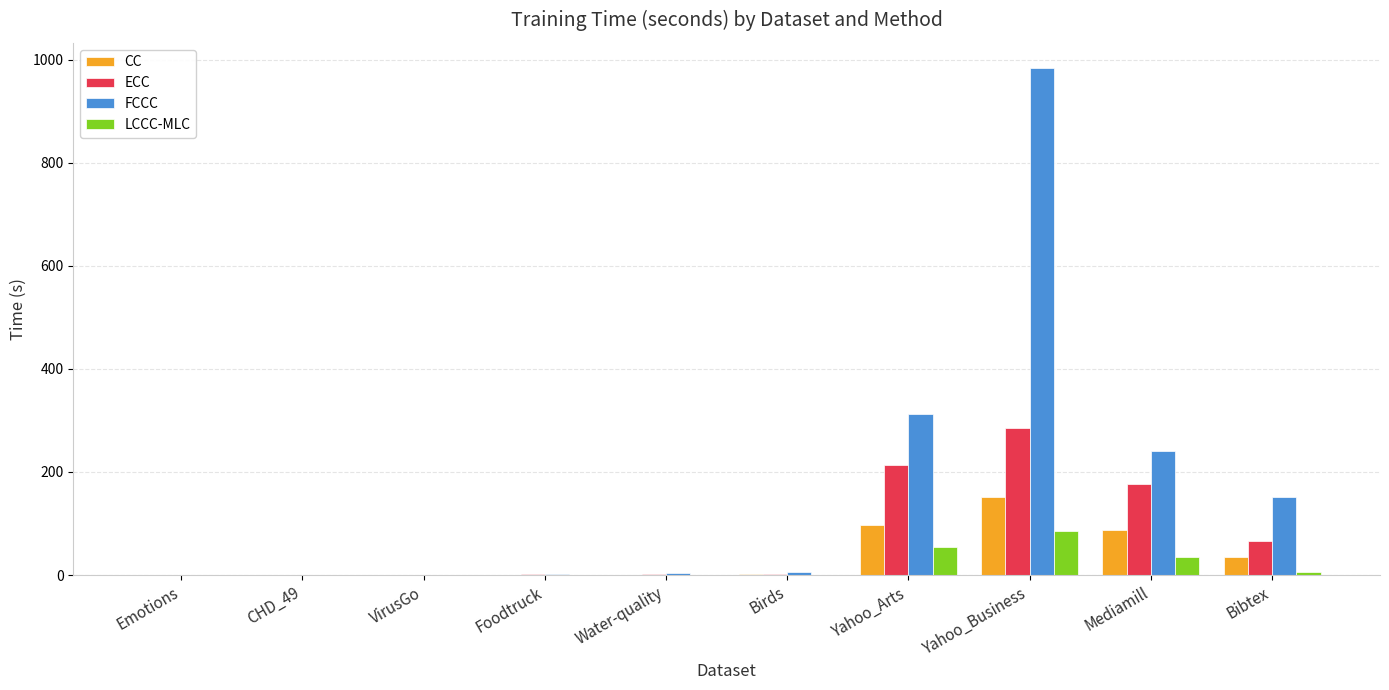

At which category is the sum across all series the highest?

Yahoo_Business